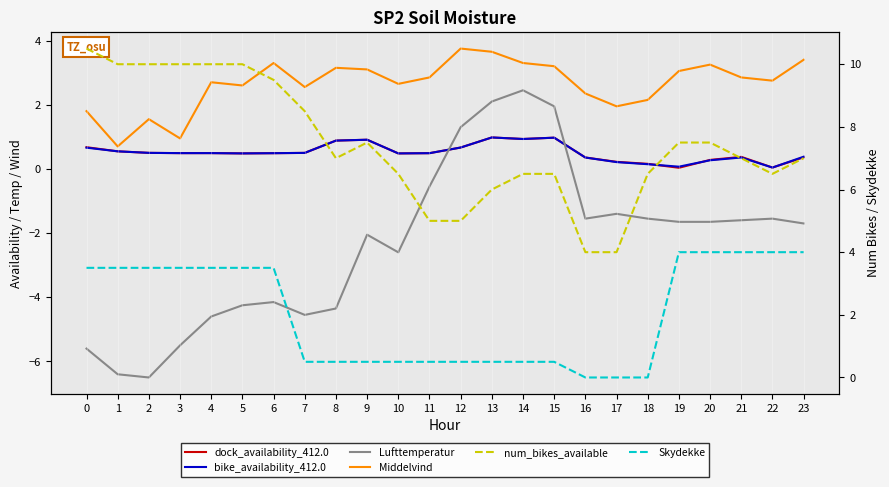

Which series has the largest range (max minus min)?

Lufttemperatur